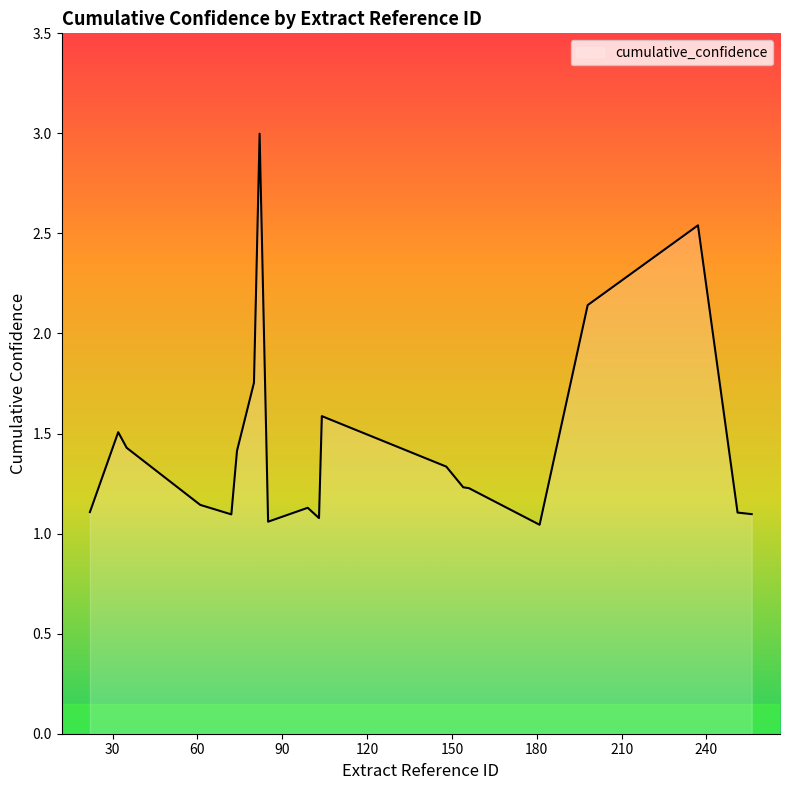

Does the chart display data point markers on the line(s)?

No